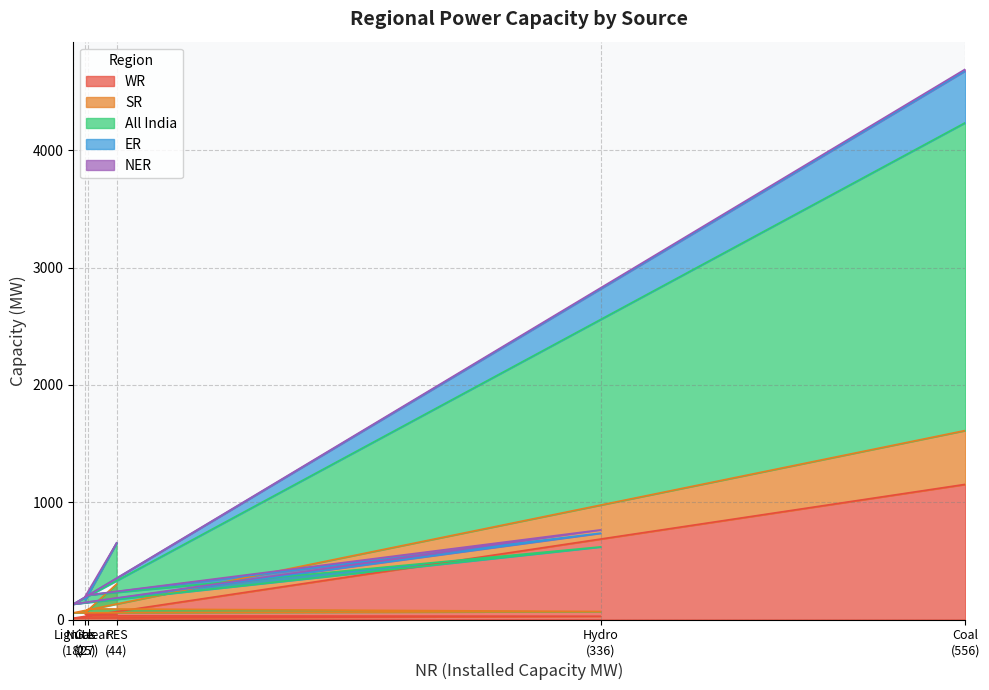

What is the highest value of the WR series?

1152